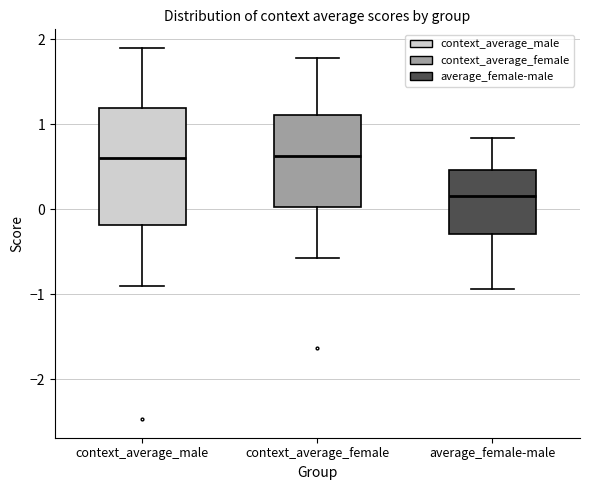

Reading left to right, read every box against the y-axis: the position of its median line, the range the box covers, and the ends of its whiskers. The values are not printed on the chart, so give them approximately, as read against the axis.

context_average_male: median 0.6, box -0.2 to 1.2, whiskers -0.9 to 1.9
context_average_female: median 0.6, box 0.0 to 1.1, whiskers -0.6 to 1.8
average_female-male: median 0.1, box -0.3 to 0.5, whiskers -0.9 to 0.8